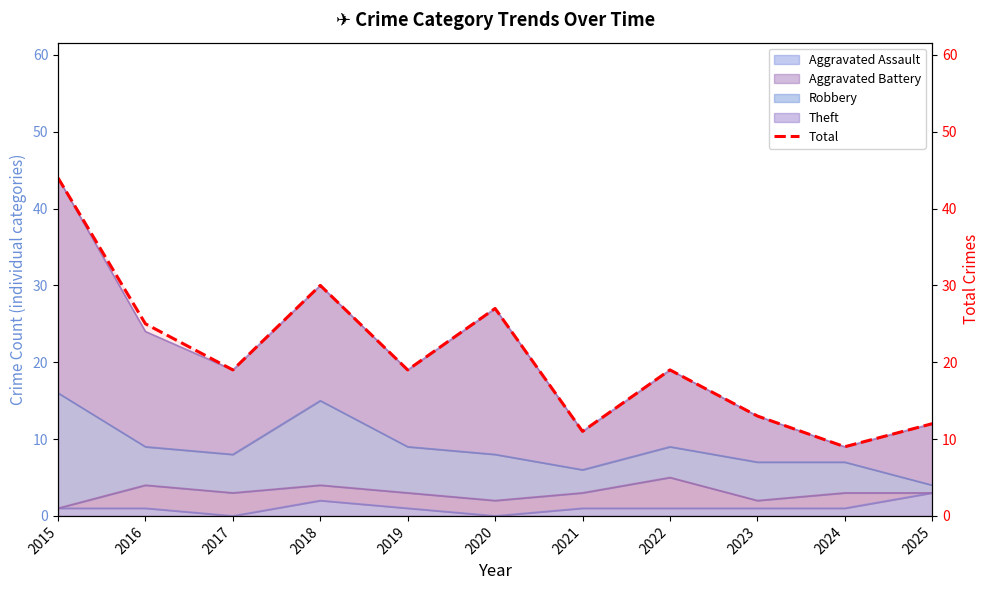

True or false: there are more than 1 points higher than both neighbors.

True